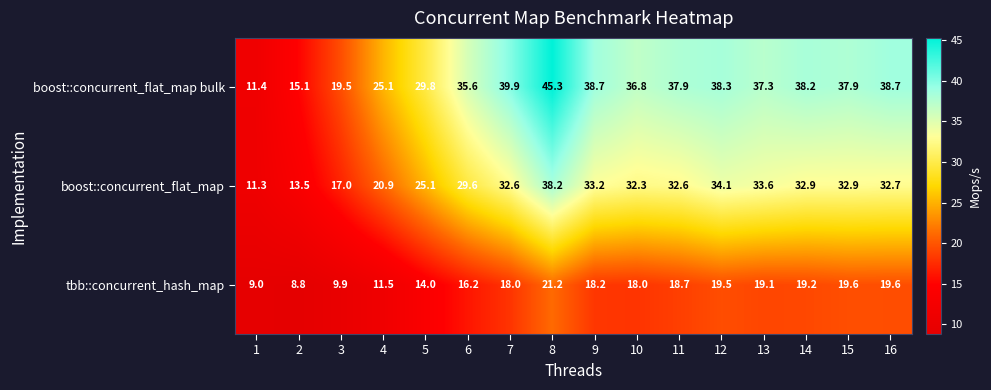

True or false: boost::concurrent_flat_map bulk has a value of 25.1 at 4.

True